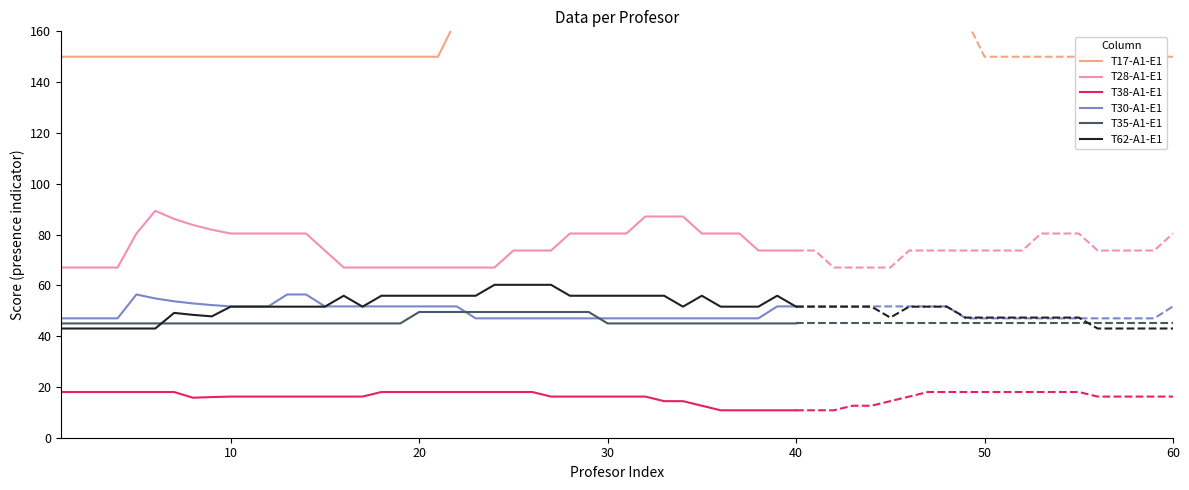

What is the lowest value of the T30-A1-E1 series?

47.0